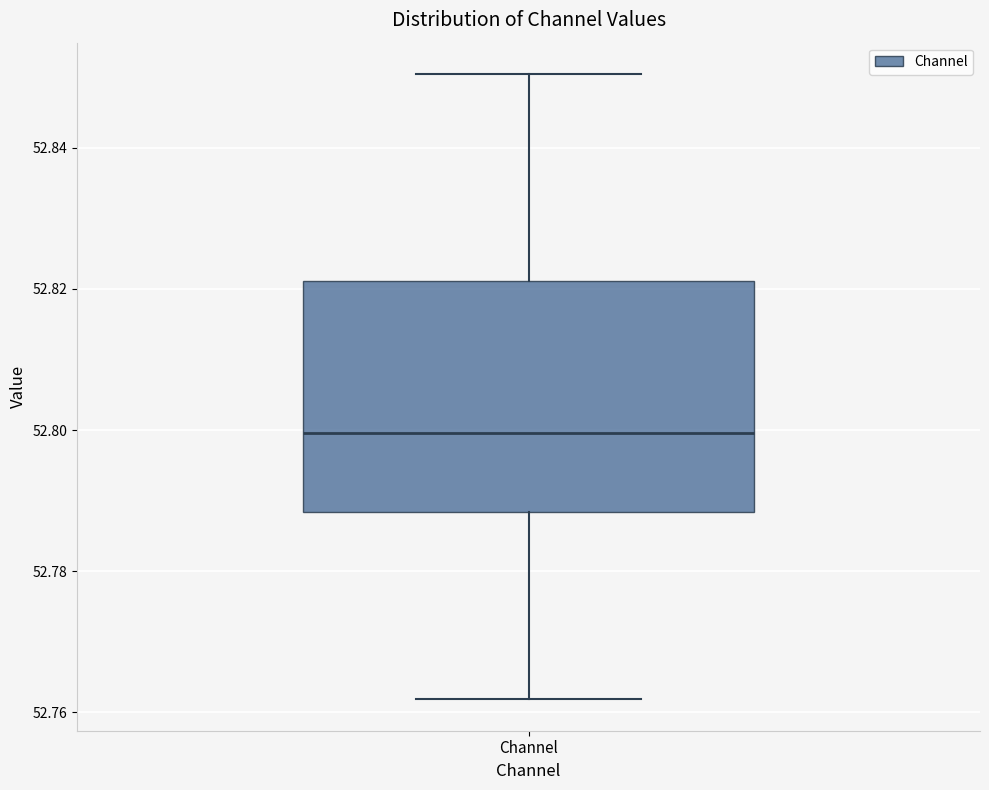

Read this box plot against the y-axis: the position of the median line, the range covered by the box, and the ends of both whiskers. The values are not printed on the chart, so give them approximately, as read against the axis.

median 52.800, box 52.788 to 52.822, whiskers 52.762 to 52.850